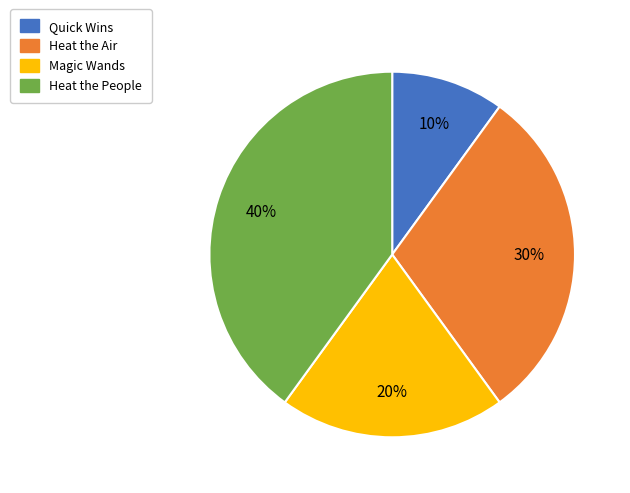

To the nearest percent, what is the combined percentage of Quick Wins and Magic Wands?

30%